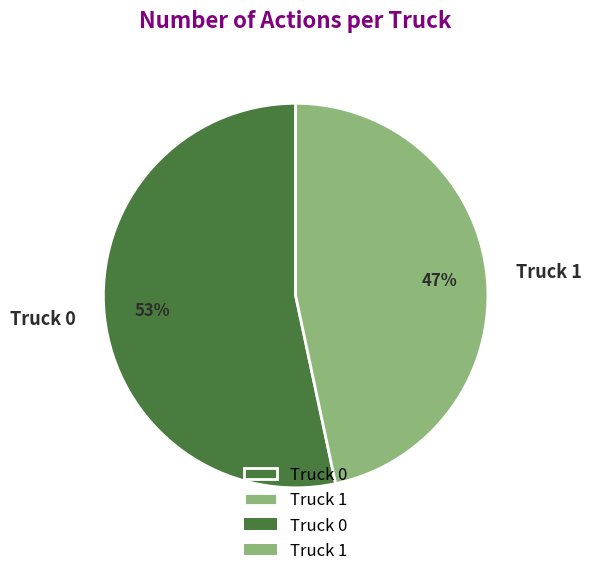

Count the number of slices in the pie.

2